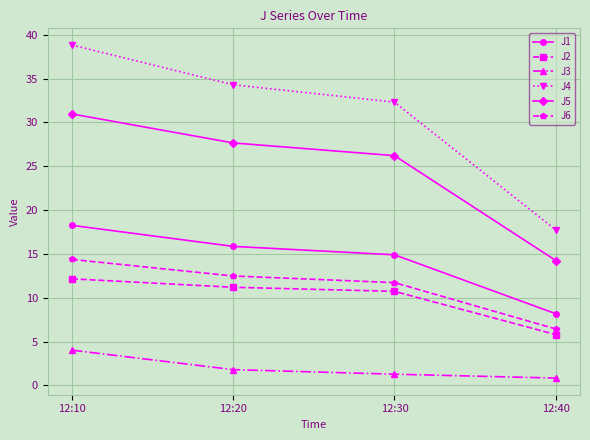

Is the value of J6 at 12:40 greater than the value of J1 at 12:40?

No